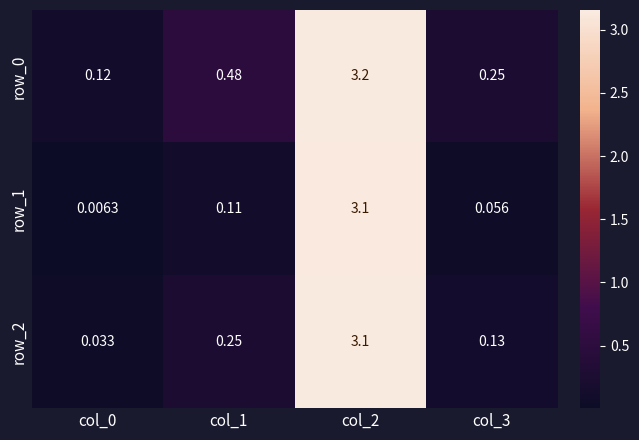

Is it true that row_1 equals 3.1 at col_2?

True